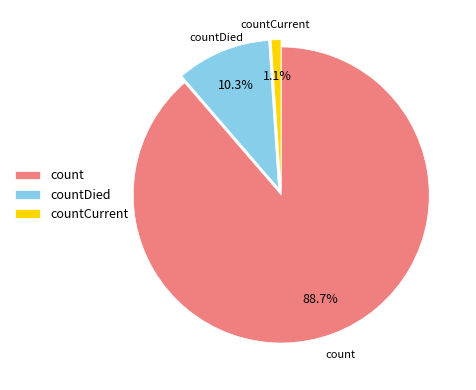

Which category has the biggest portion of the pie?

count